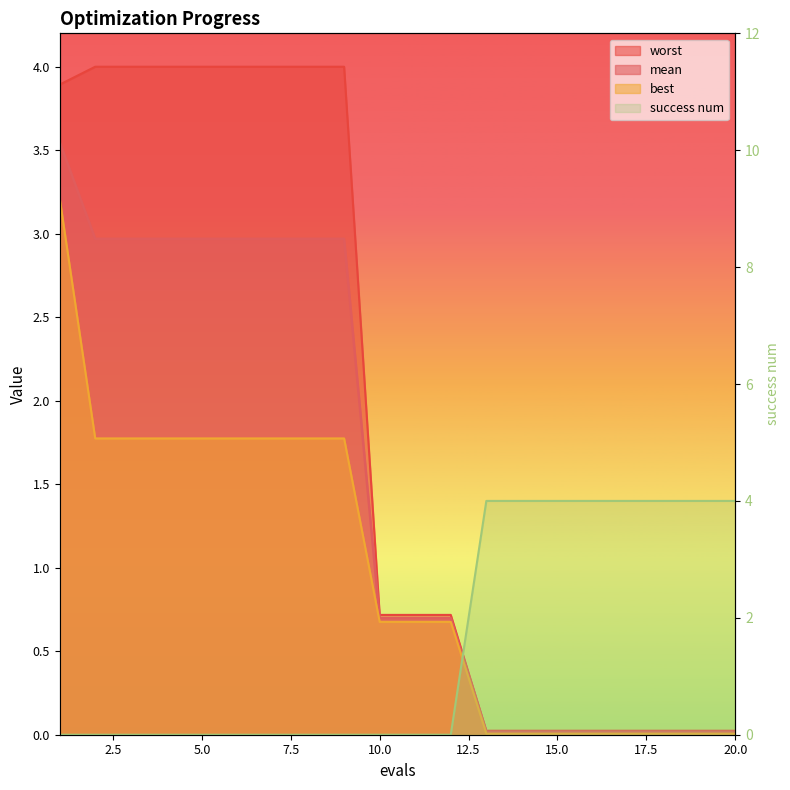

What is the maximum value for worst?

4.0